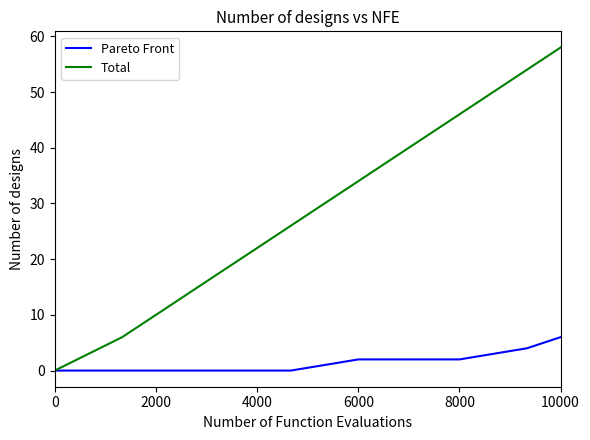

Which series has the largest total across all categories?

Total